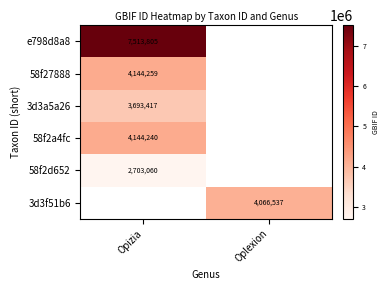

The 58f27888 series shows 1365913 at Opizia. True or false?

False